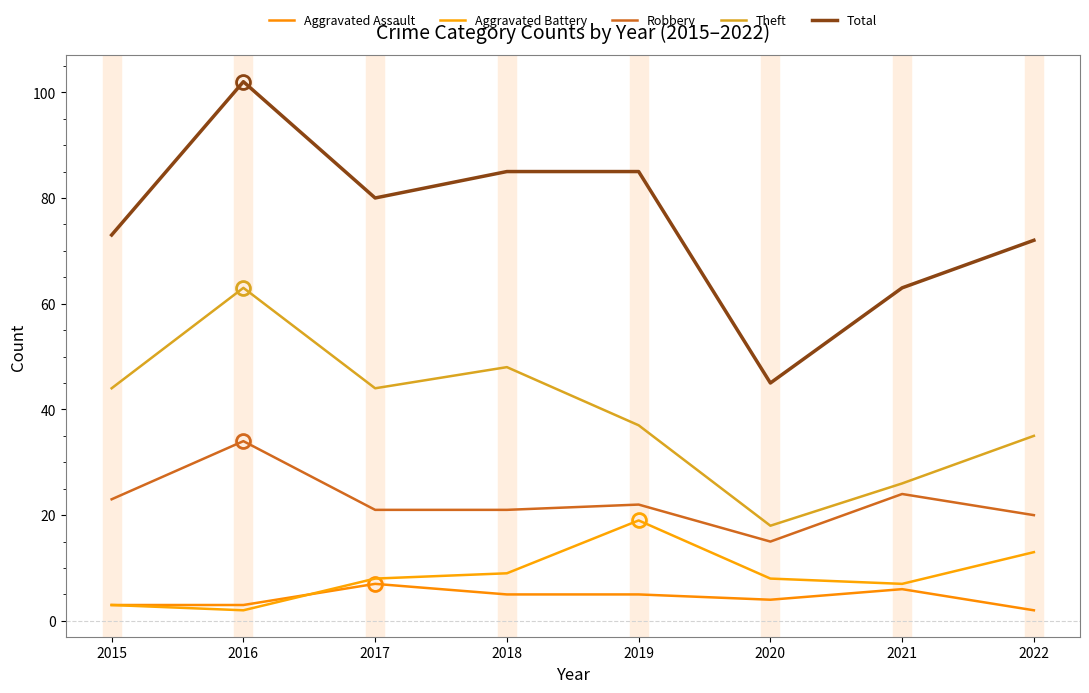

What is the average value of the Total series?

76